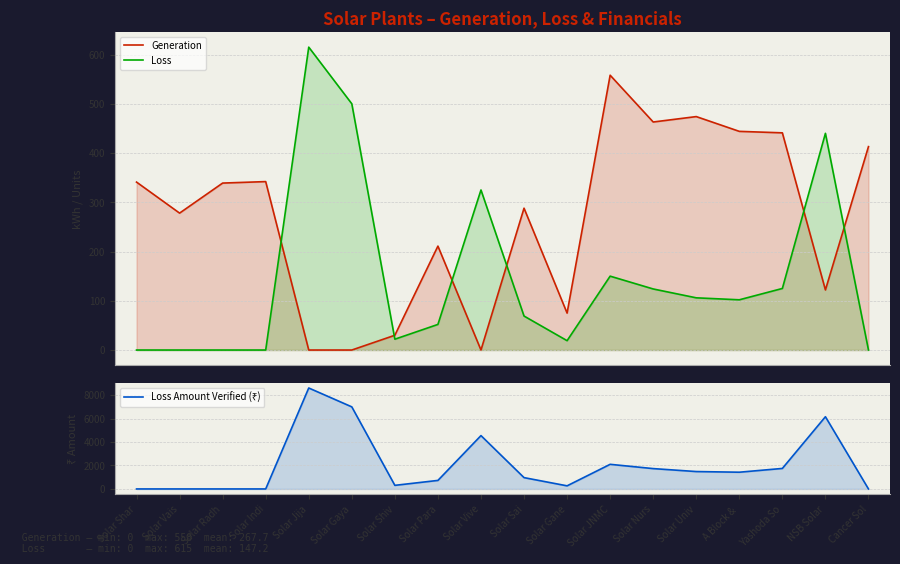

At which category does Generation reach its first local peak?

Solar Indi